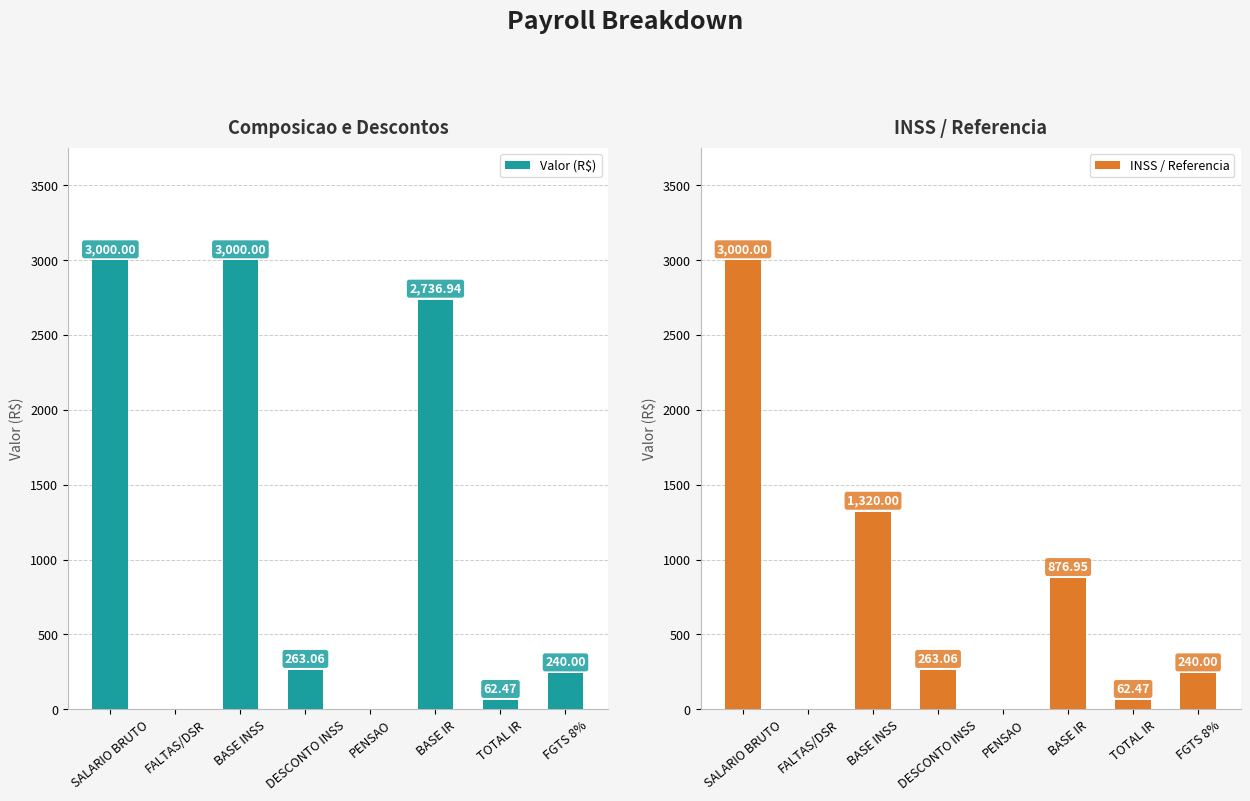

What is the average value of the Valor (R$) series?

1162.8